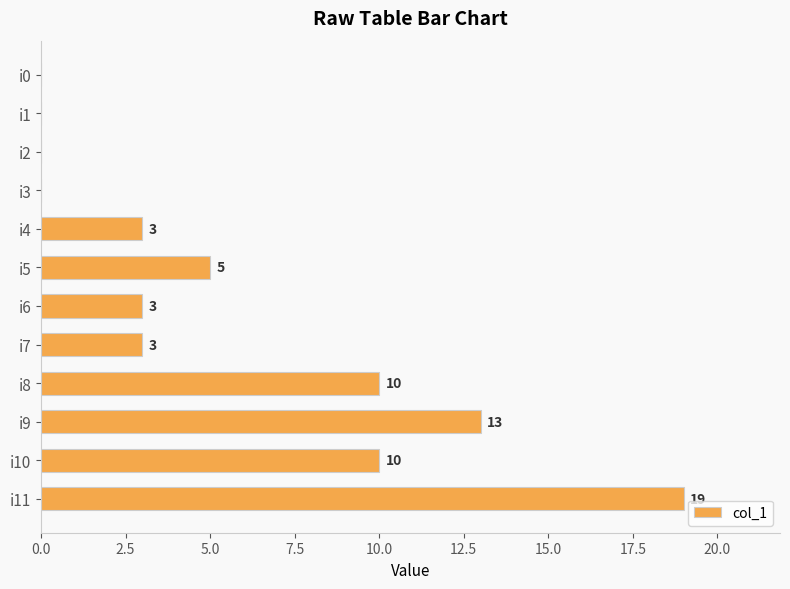

What is the change in value from i4 to i9?

+10